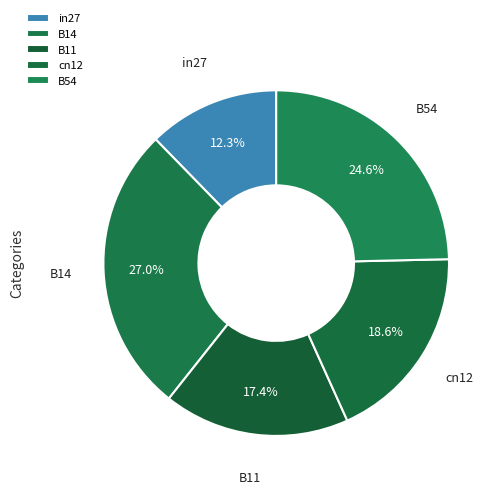

True or false: B54 accounts for 19% of the total.

False